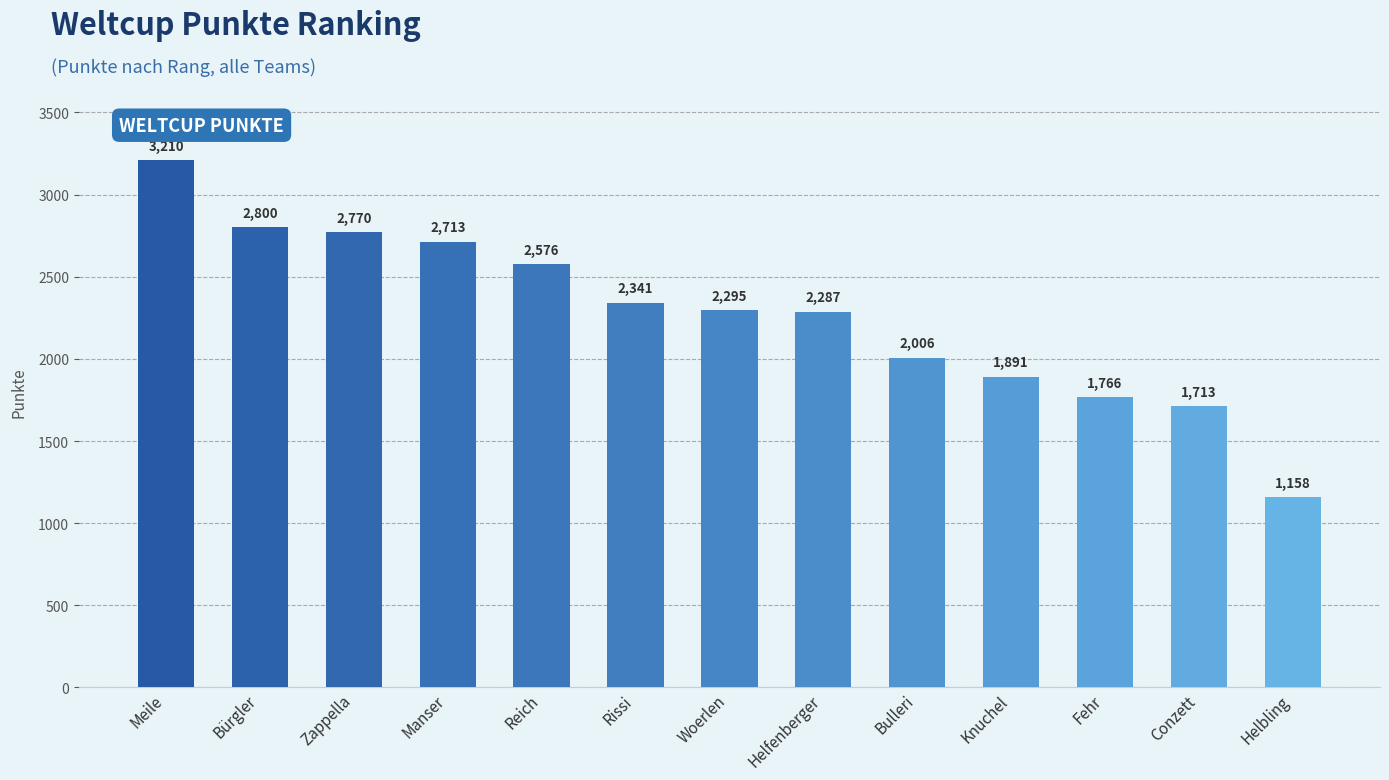

What is the difference between the maximum and minimum values?

2052